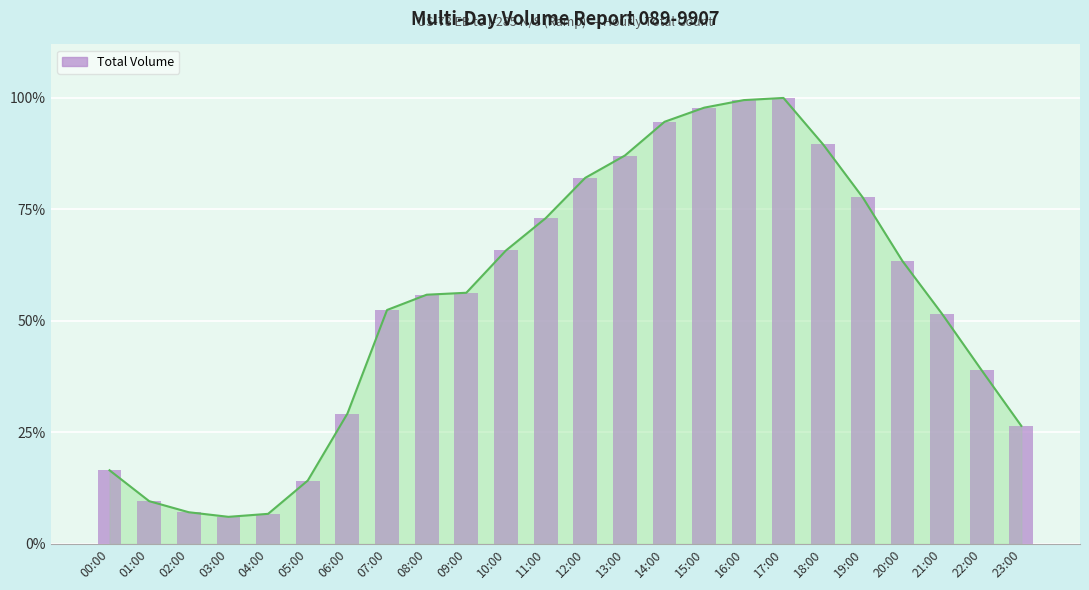

Which label corresponds to the largest value in the chart?

17:00